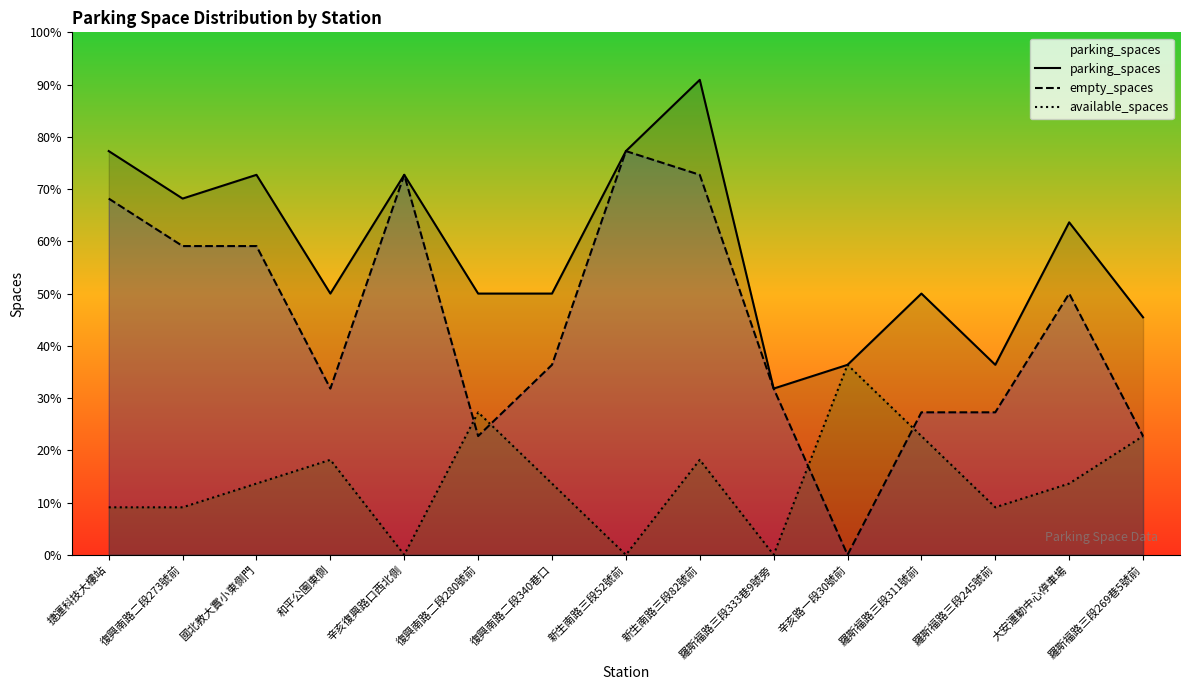

How many lines are shown in the chart?

3